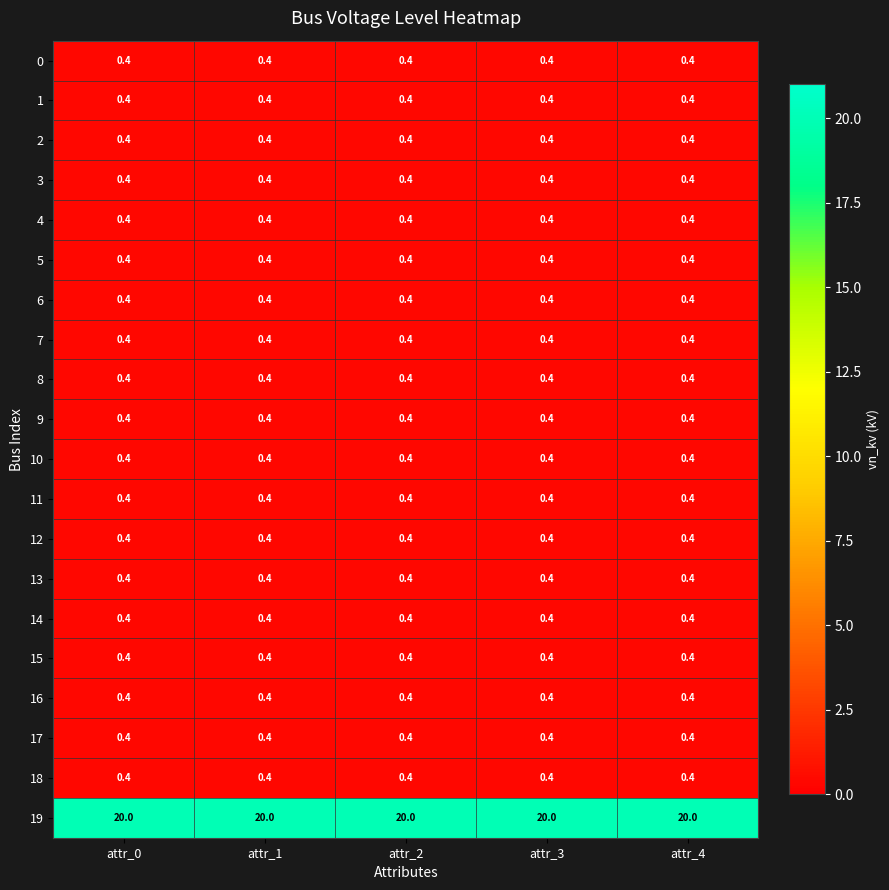

What is the spread (max minus min) of values at attr_1?

19.6